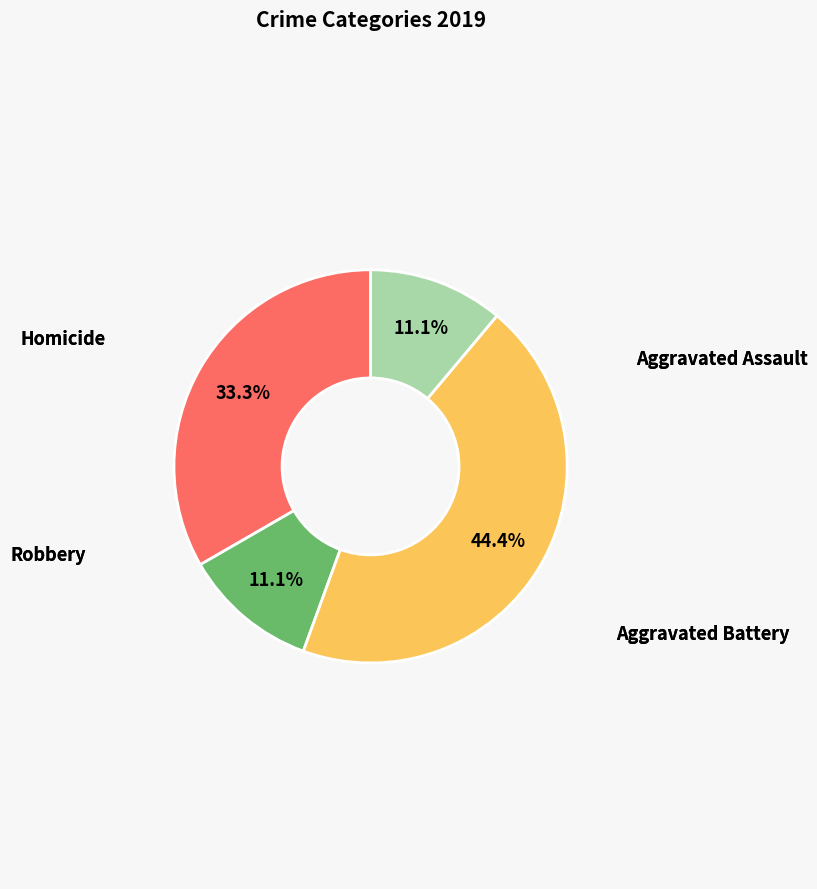

Does any single category account for the majority?

No